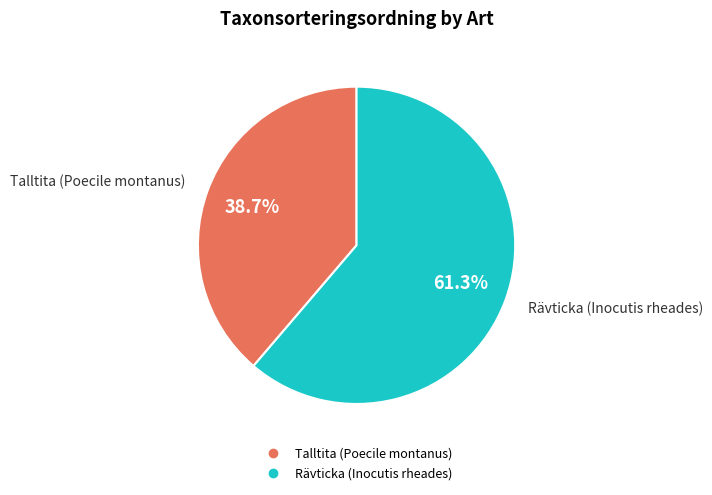

True or false: Talltita (Poecile montanus) accounts for 39% of the total.

True